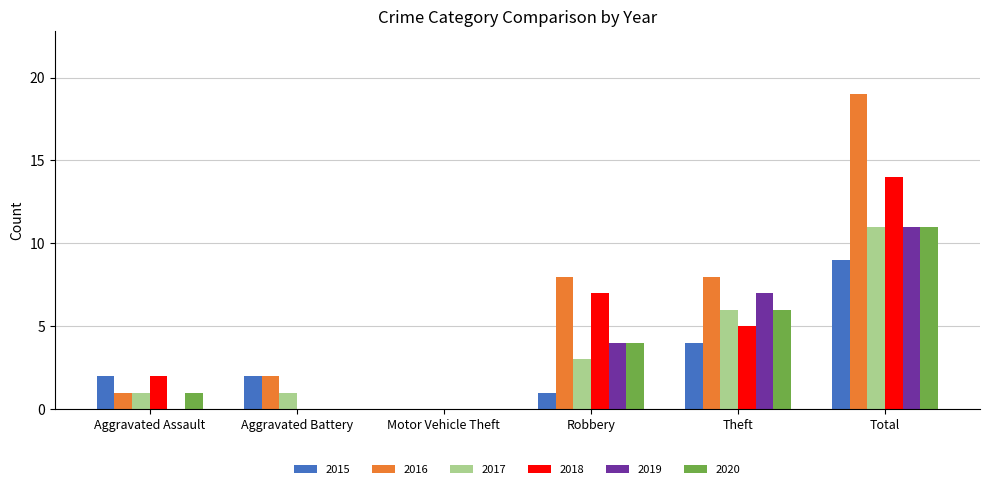

Reading right to left, list all the values displayed in this chart.

2015: 9	4	1	0	2	2
2016: 19	8	8	0	2	1
2017: 11	6	3	0	1	1
2018: 14	5	7	0	0	2
2019: 11	7	4	0	0	0
2020: 11	6	4	0	0	1